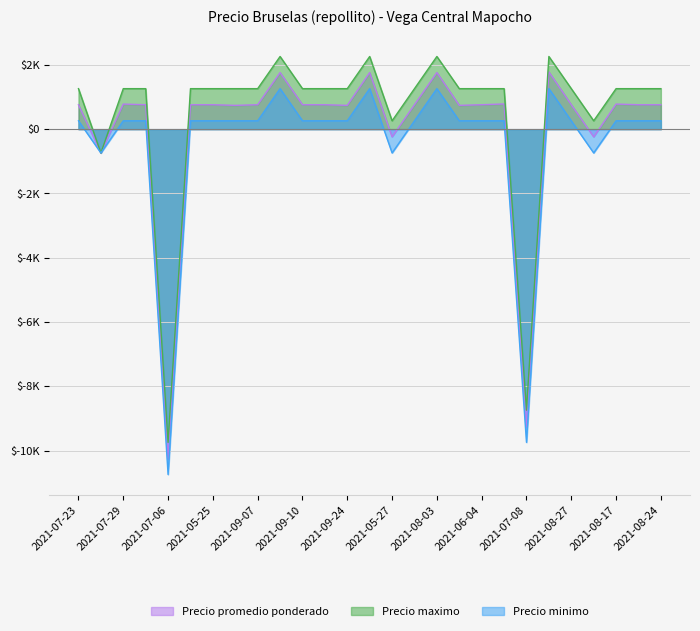

What is the sum of the Precio promedio ponderado values at 2021-08-24 and 2021-08-10?

2519.7